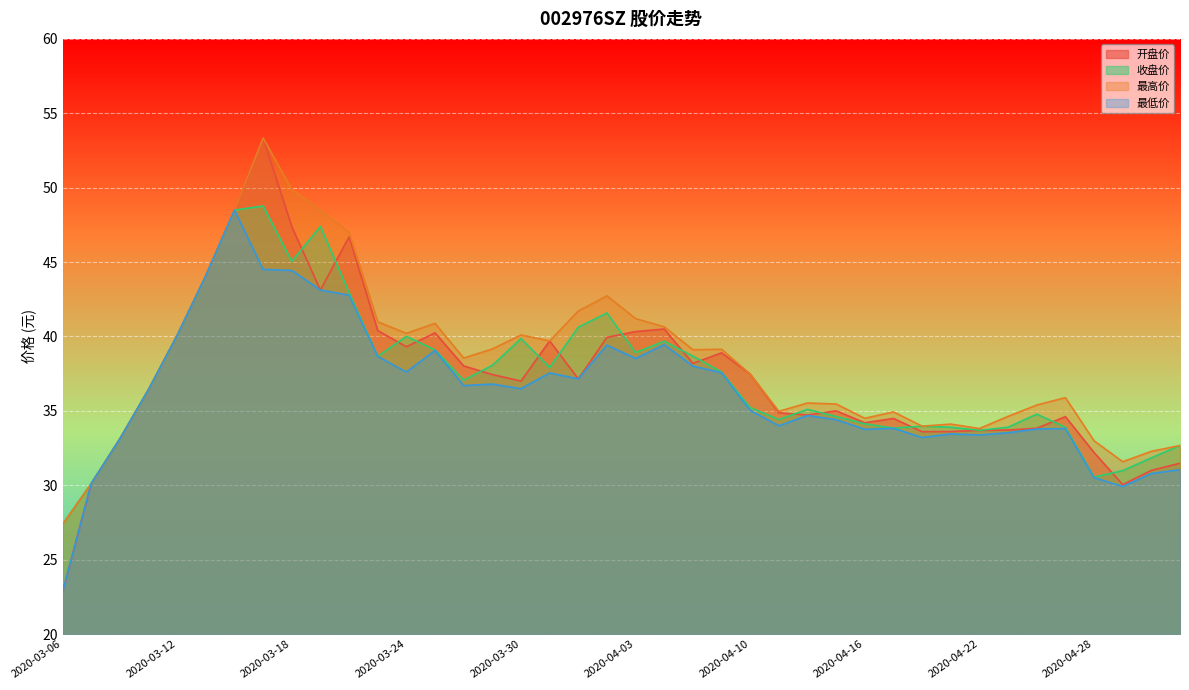

What is the sum of the 最低价 values at 2020-04-15 and 2020-03-18?

78.8